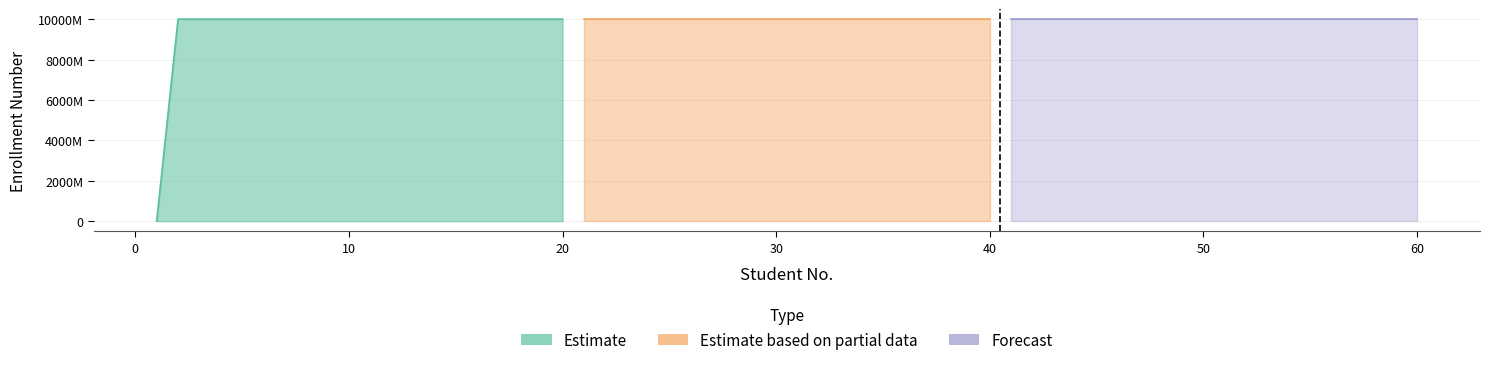

True or false: Forecast and Estimate based on partial data cross at least once.

False